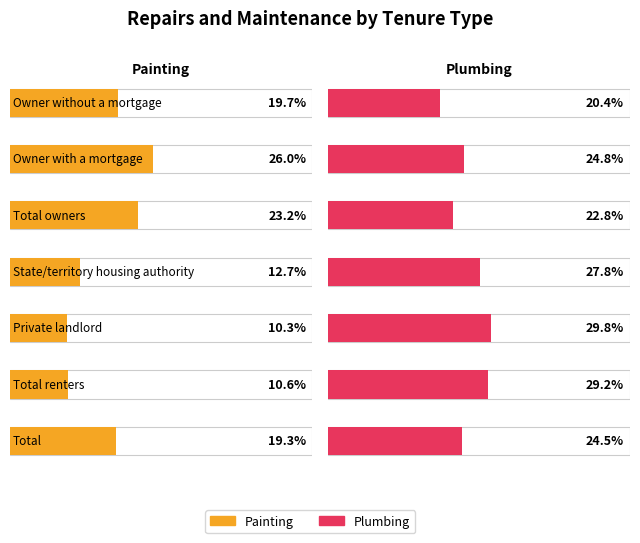

Count the number of categories in the chart.

7